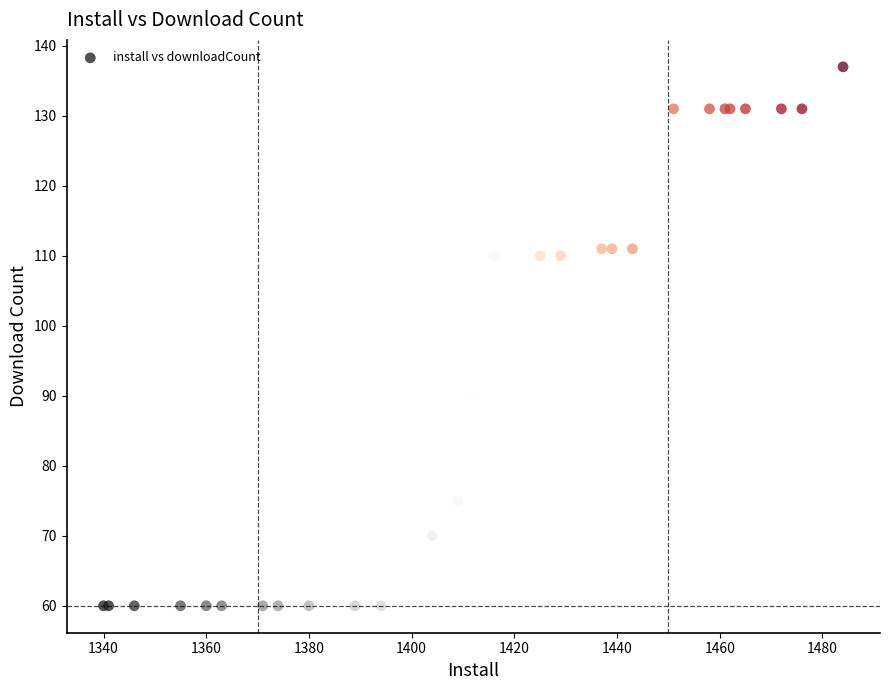

What Y value in the scatter plot is closest to 98?

90